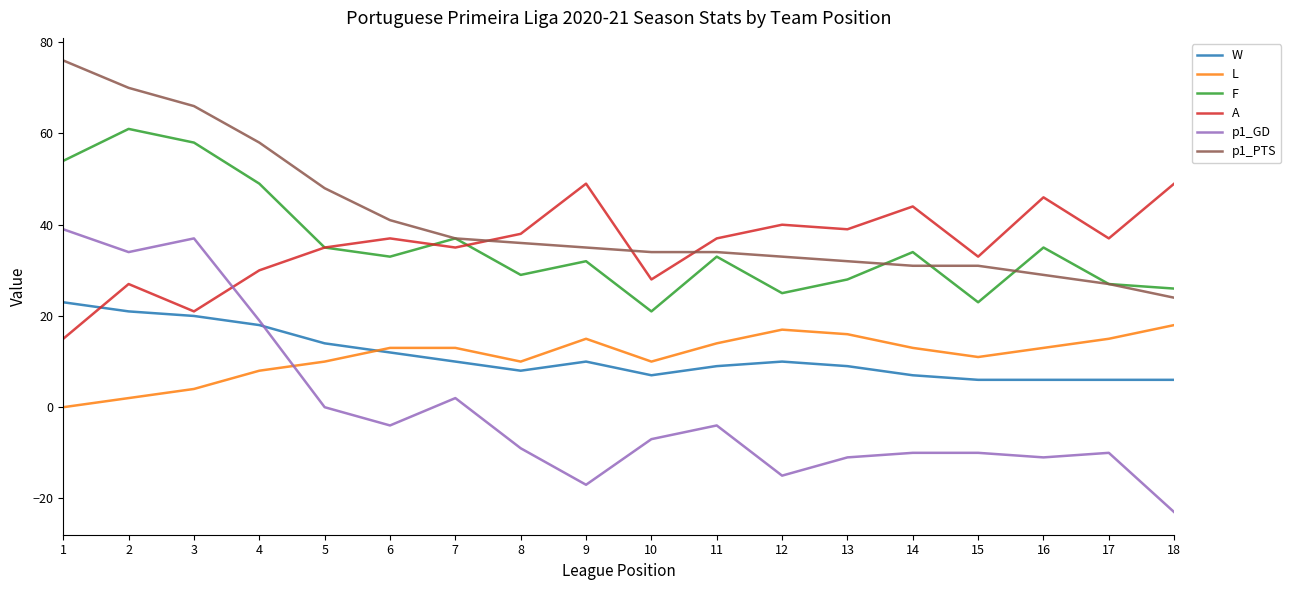

Rank the series by their maximum value, from highest to lowest.

p1_PTS, F, A, p1_GD, W, L